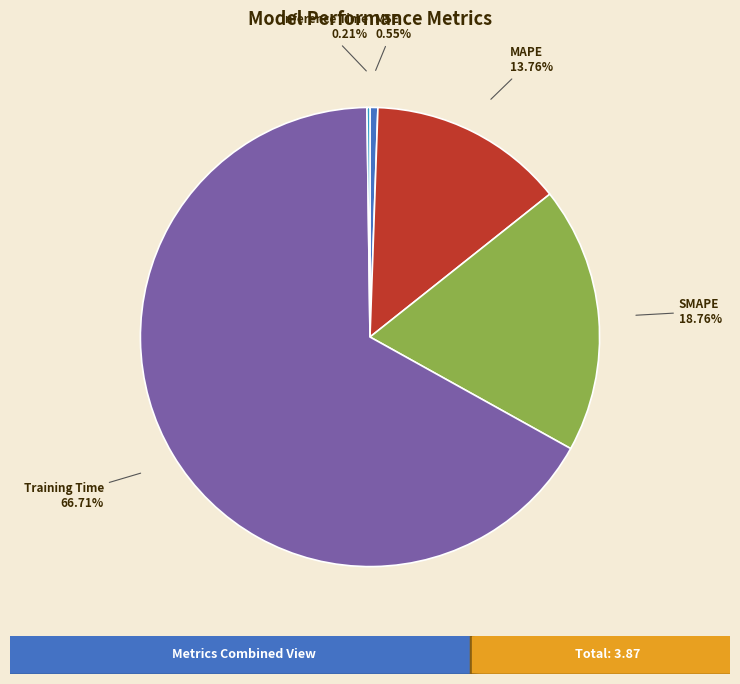

Which category has the biggest portion of the pie?

Training Time